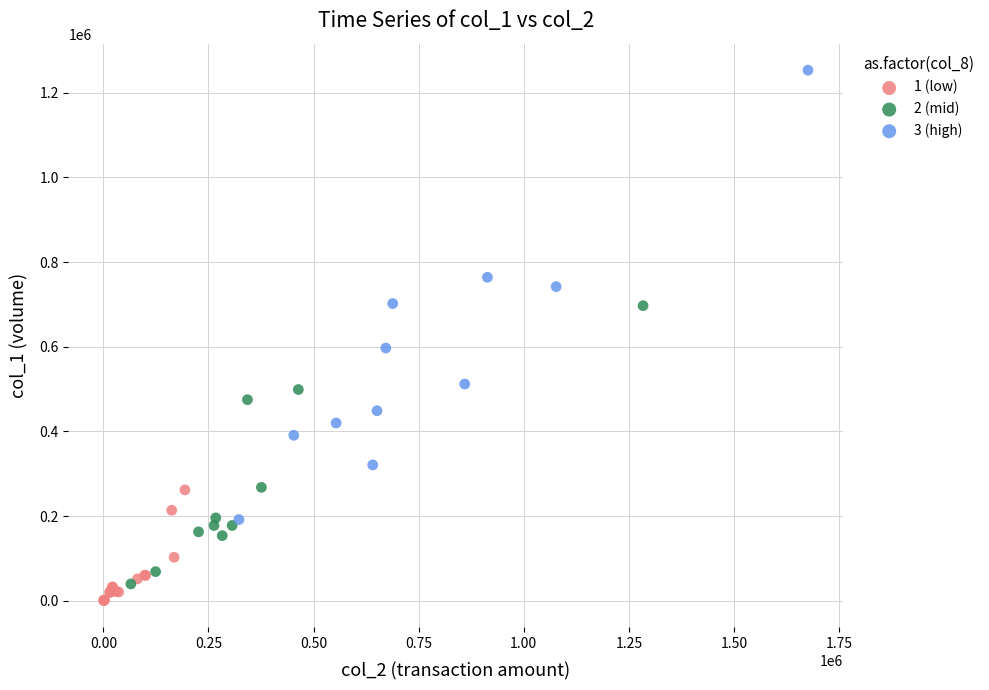

What are all the series names shown in the legend?

1 (low), 2 (mid), 3 (high)